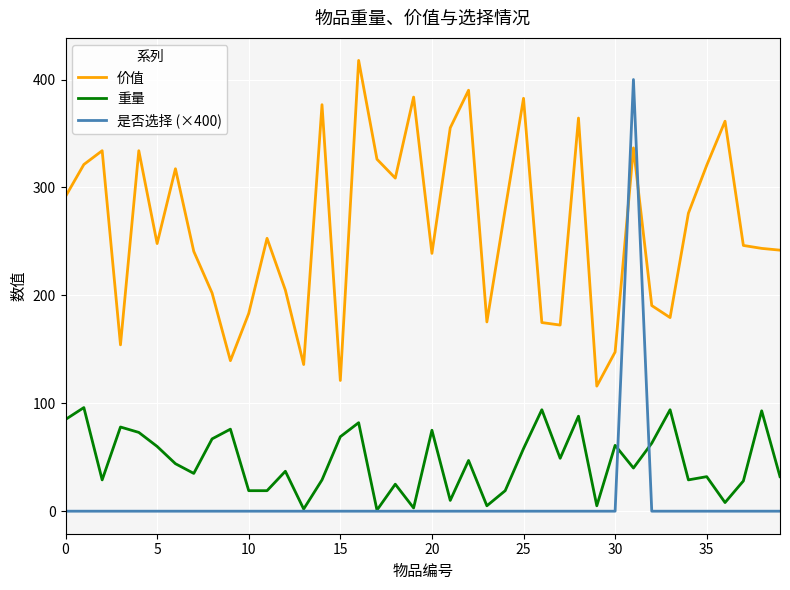

What is the greatest value displayed?

417.7